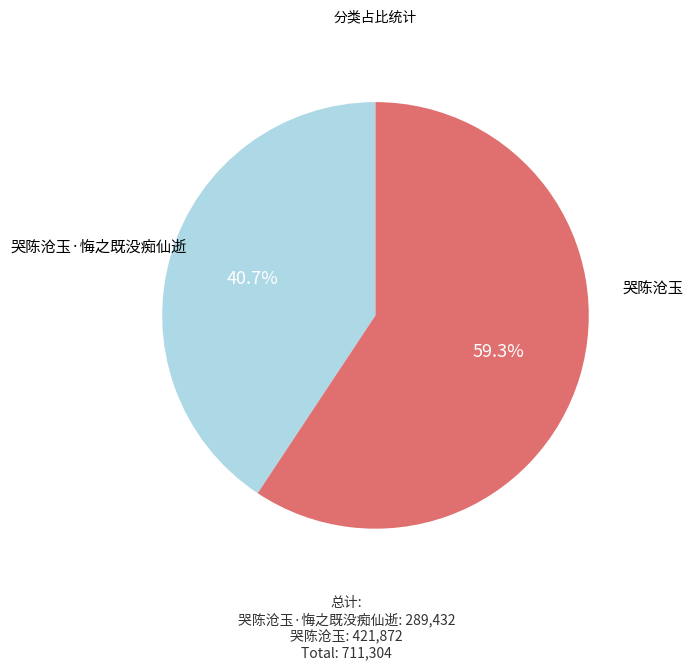

What percentage is the 哭陈沧玉·悔之既没痴仙逝 slice, to the nearest percent?

41%